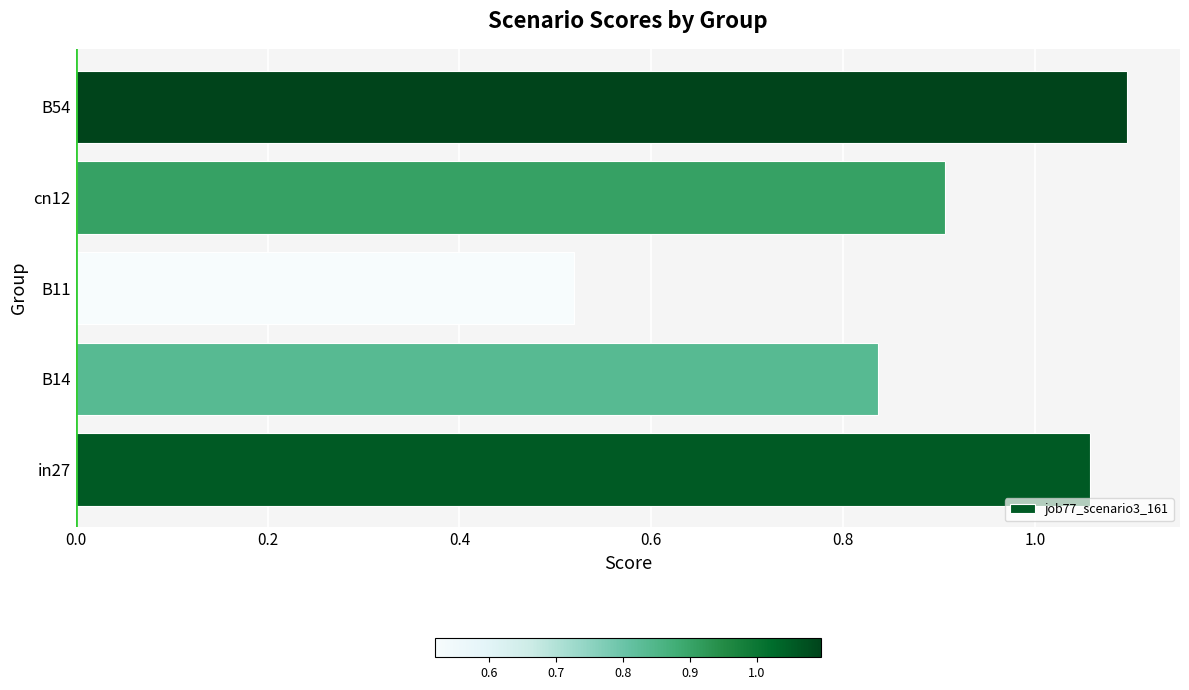

What is the sum of the values at cn12 and in27?

2.0